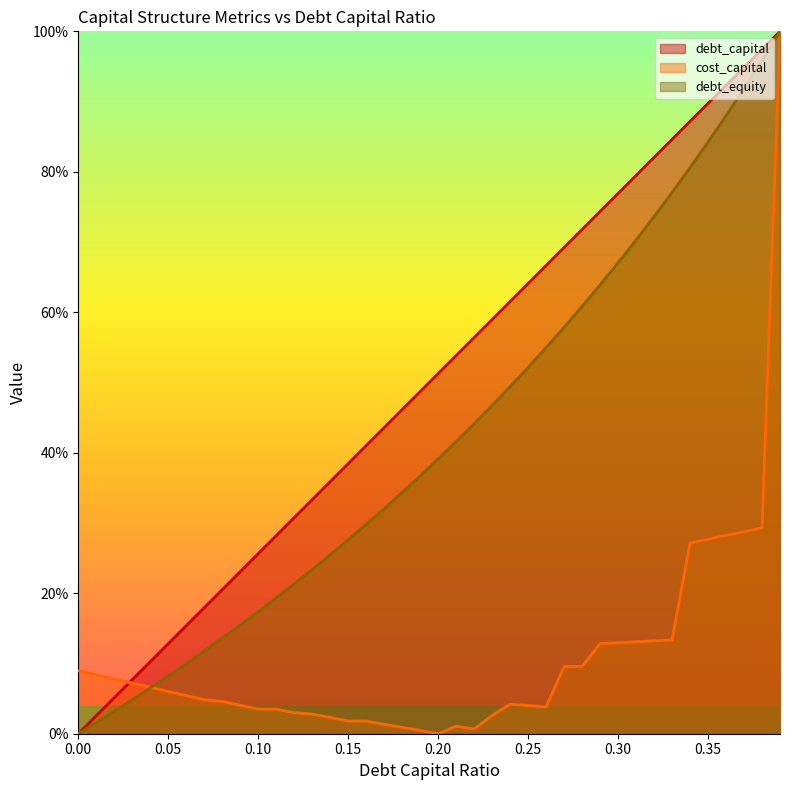

Rank the series at 0.39 from lowest to highest value.

debt_capital, cost_capital, debt_equity